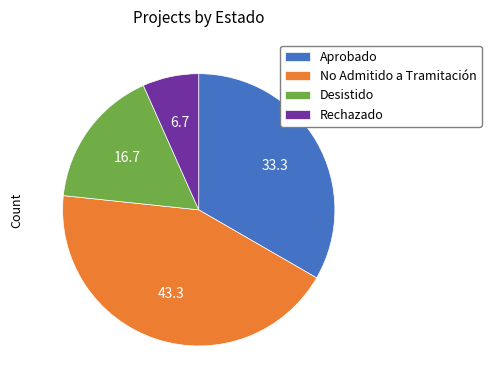

What is the largest slice in the pie chart?

No Admitido a Tramitación